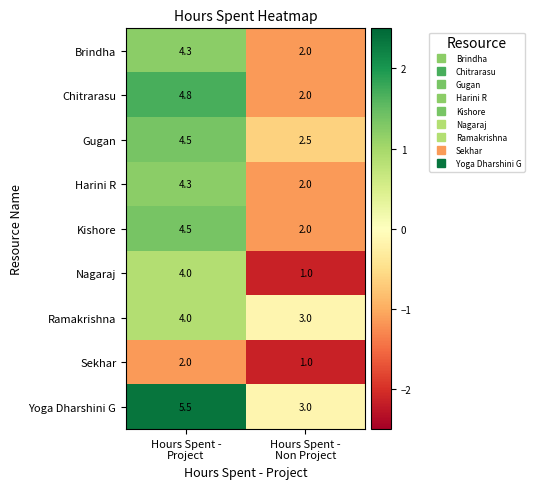

What is the maximum value for Sekhar?

2.0